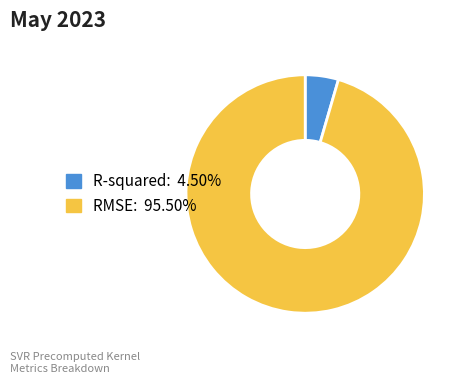

Rank the categories by value from lowest to highest.

R-squared, RMSE